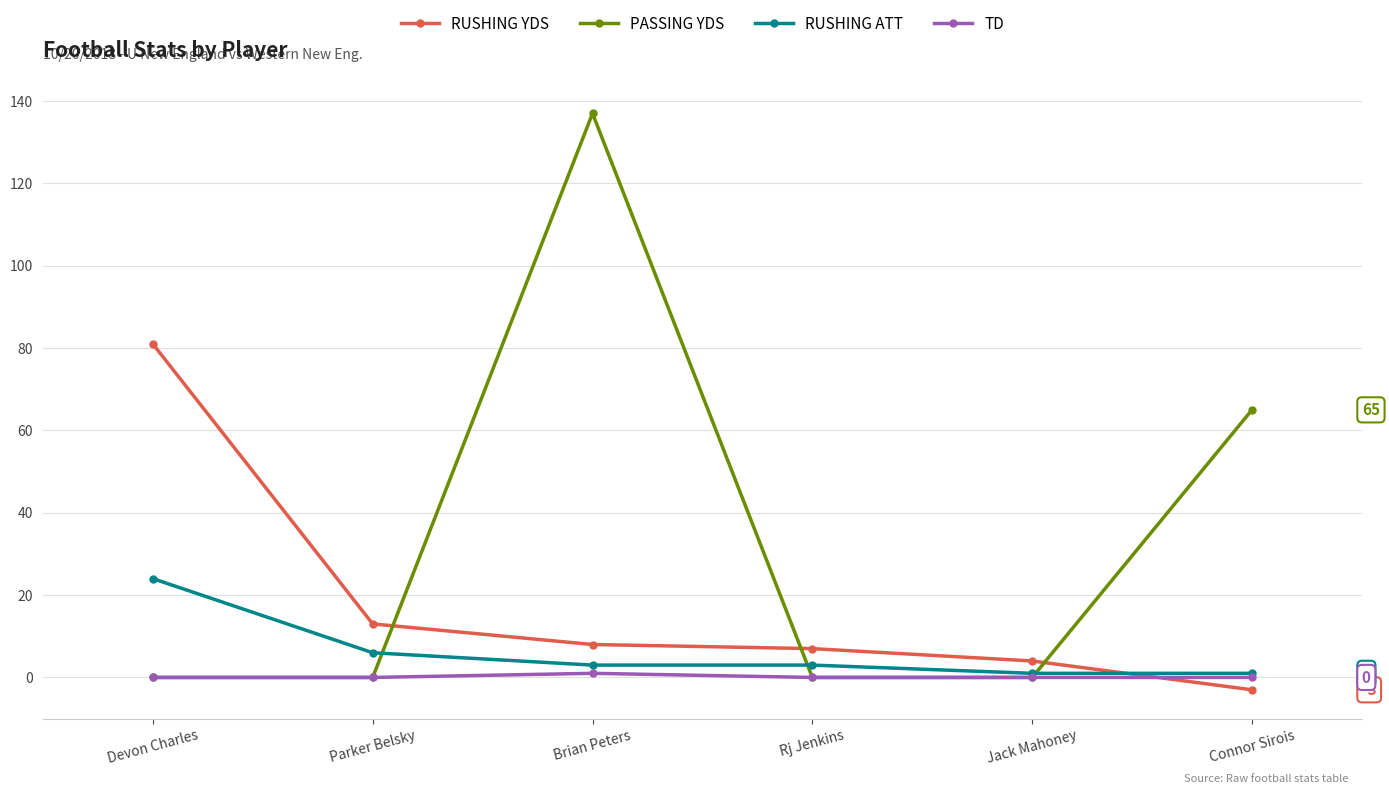

What is the highest value of the PASSING YDS series?

137